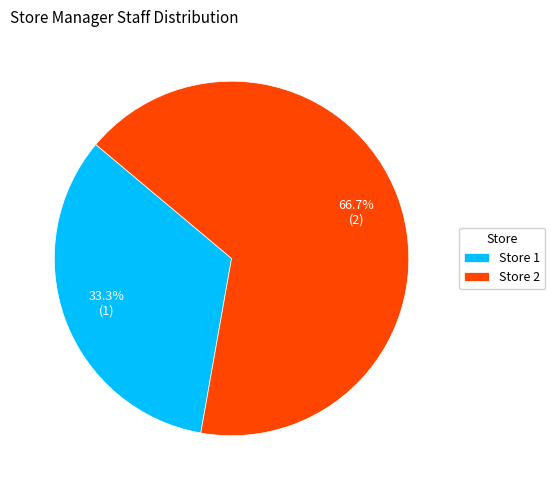

Which category has the smallest portion of the pie?

Store 1